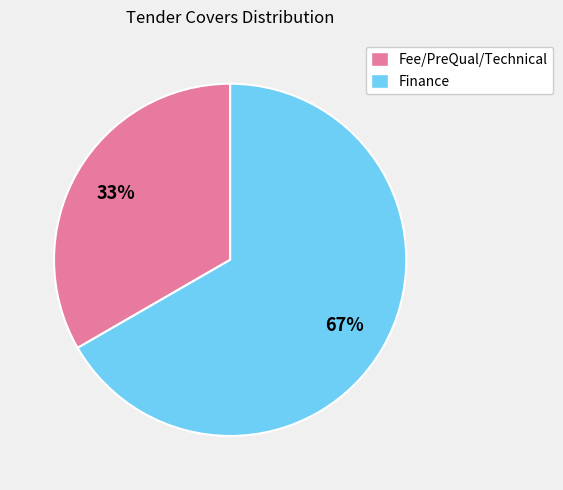

Which slice represents more than half of the pie?

Finance